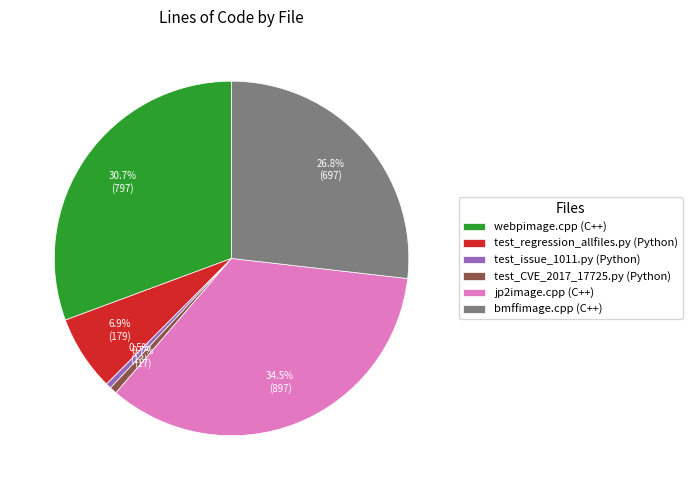

What is the ratio of the value at test_issue_1011.py (Python) to the value at test_CVE_2017_17725.py (Python)?

0.8